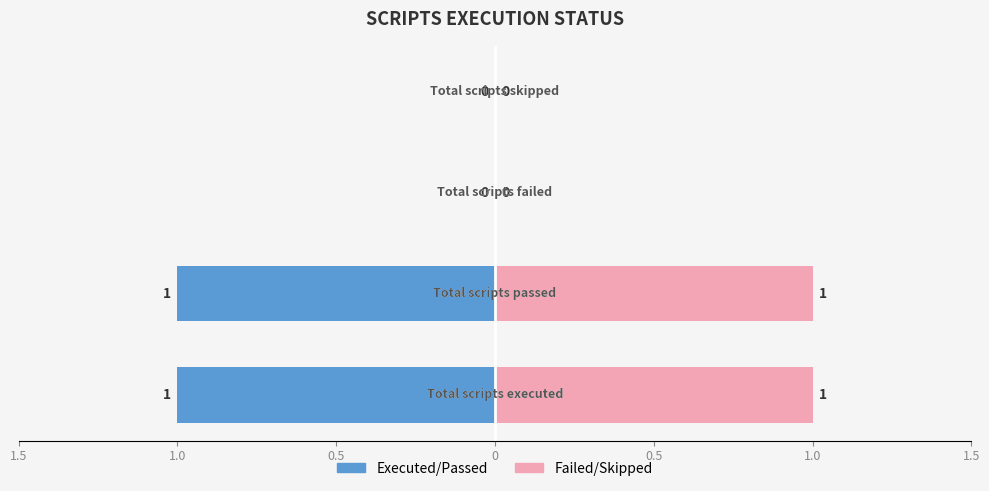

How many values are above zero?

2